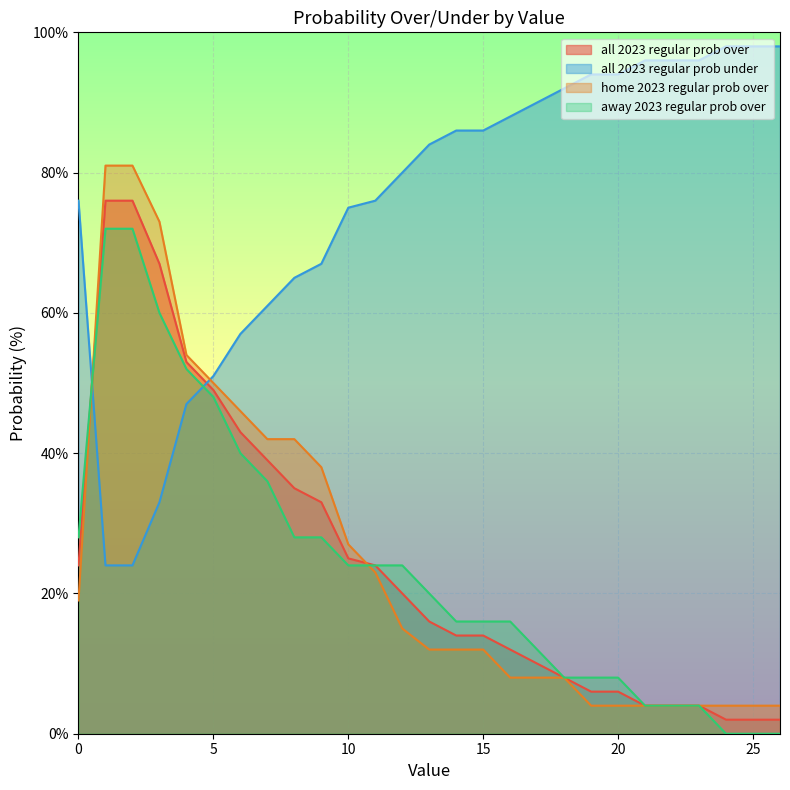

True or false: away 2023 regular prob over has more than 1 interior local peaks.

False